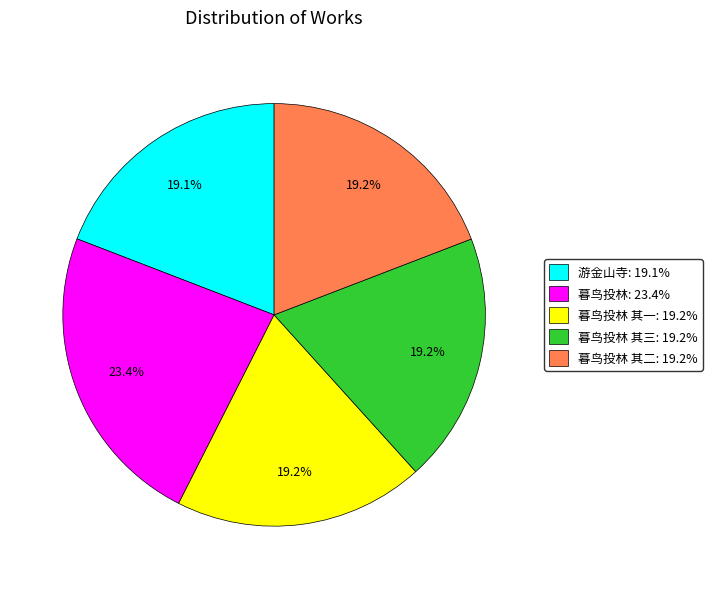

Approximately how many times larger is the value at 游金山寺: 19.1% compared to 暮鸟投林: 23.4%?

0.8